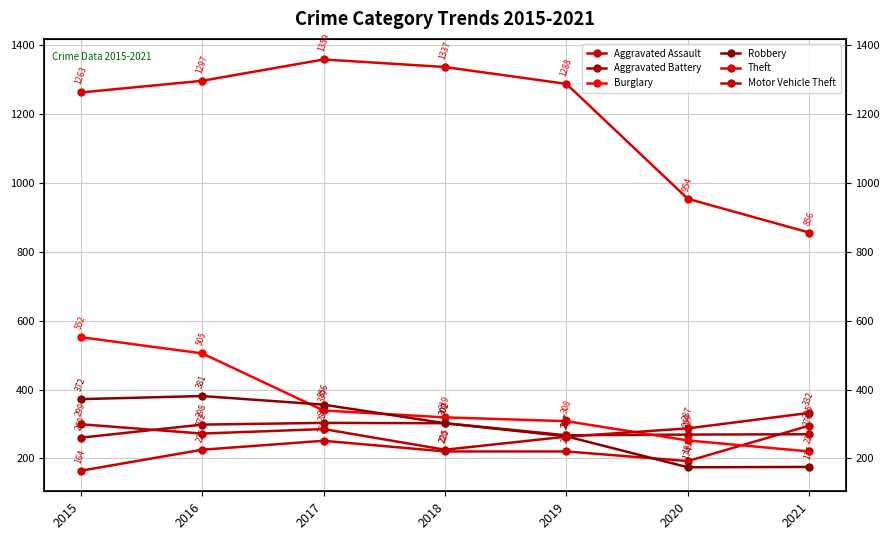

How many interior local peaks does the Aggravated Assault series have?

1